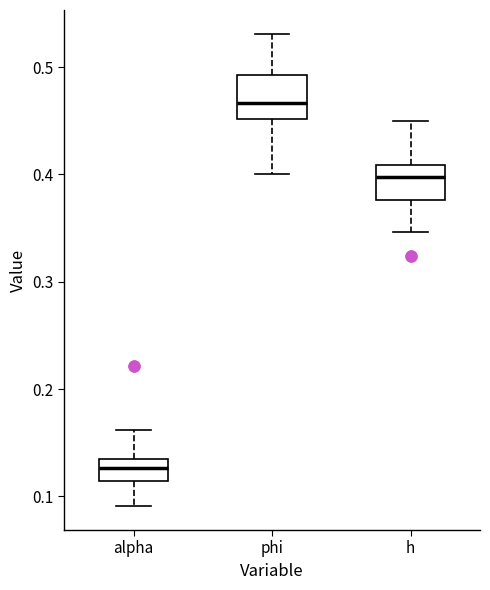

Reading left to right, transcribe this box plot: for each box, give where its median line is, the range the box spans, and where its two whiskers end, as read against the y-axis. The values are not printed on the chart, so give them approximately, as read against the axis.

alpha: median 0.13 (inside the box), box 0.11 to 0.13, whiskers 0.09 to 0.16
phi: median 0.47, box 0.45 to 0.49, whiskers 0.40 to 0.53
h: median 0.40, box 0.38 to 0.41, whiskers 0.35 to 0.45